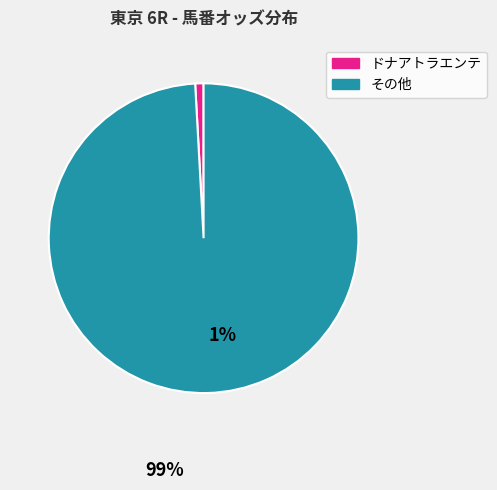

Which has a higher value, ドナアトラエンテ or その他?

その他